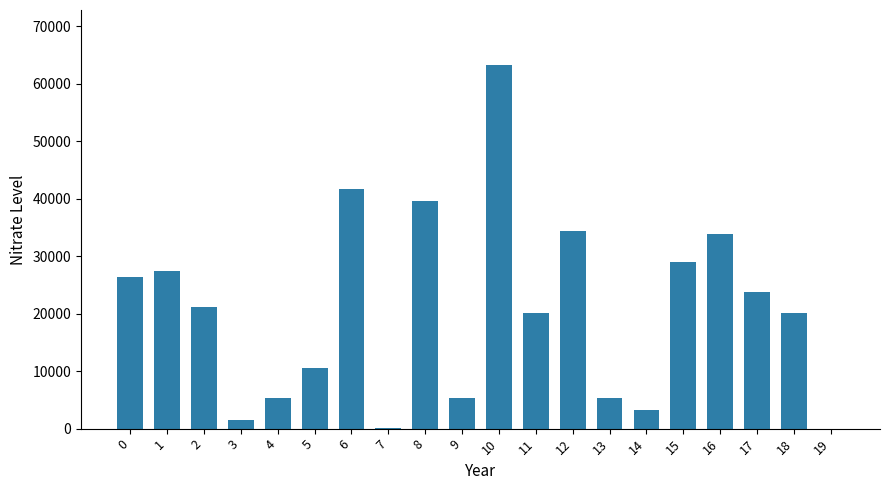

What is the sum of all values?

412032